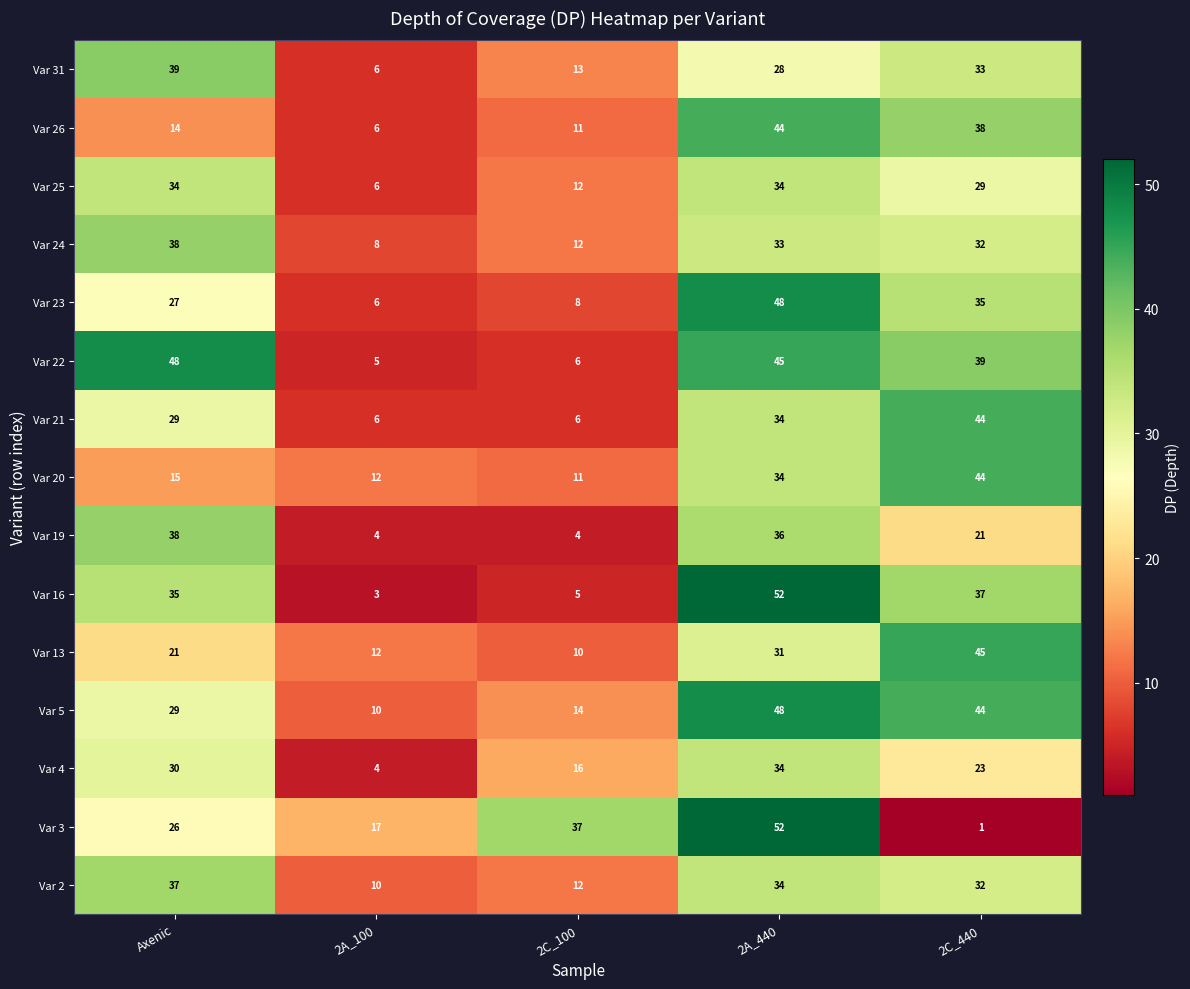

Is it true that Var 26 equals 76 at 2A_440?

False